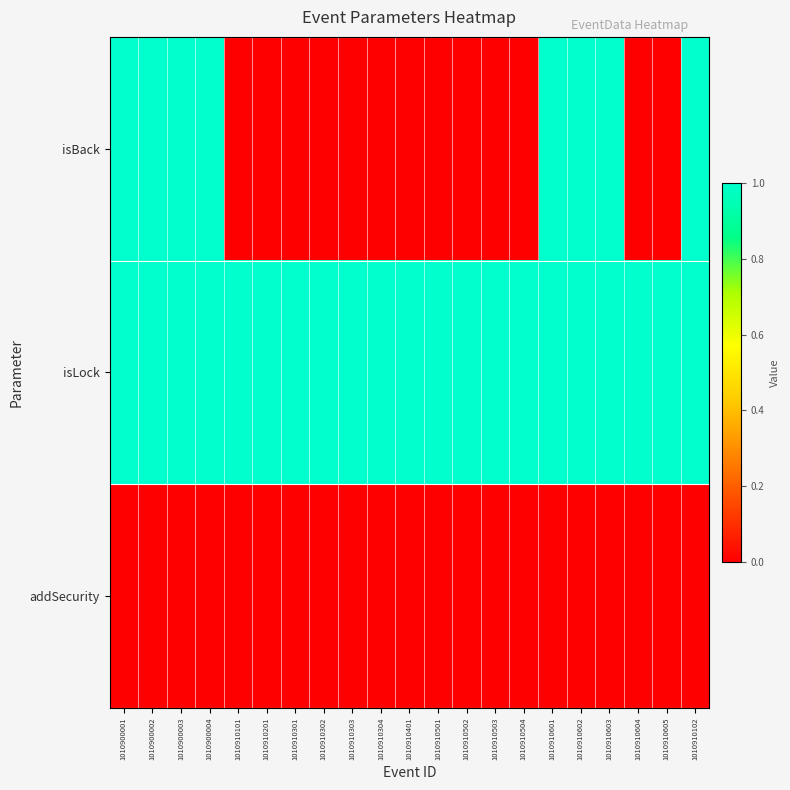

Between 1010910503 and 1010910201, which is larger?

1010910503